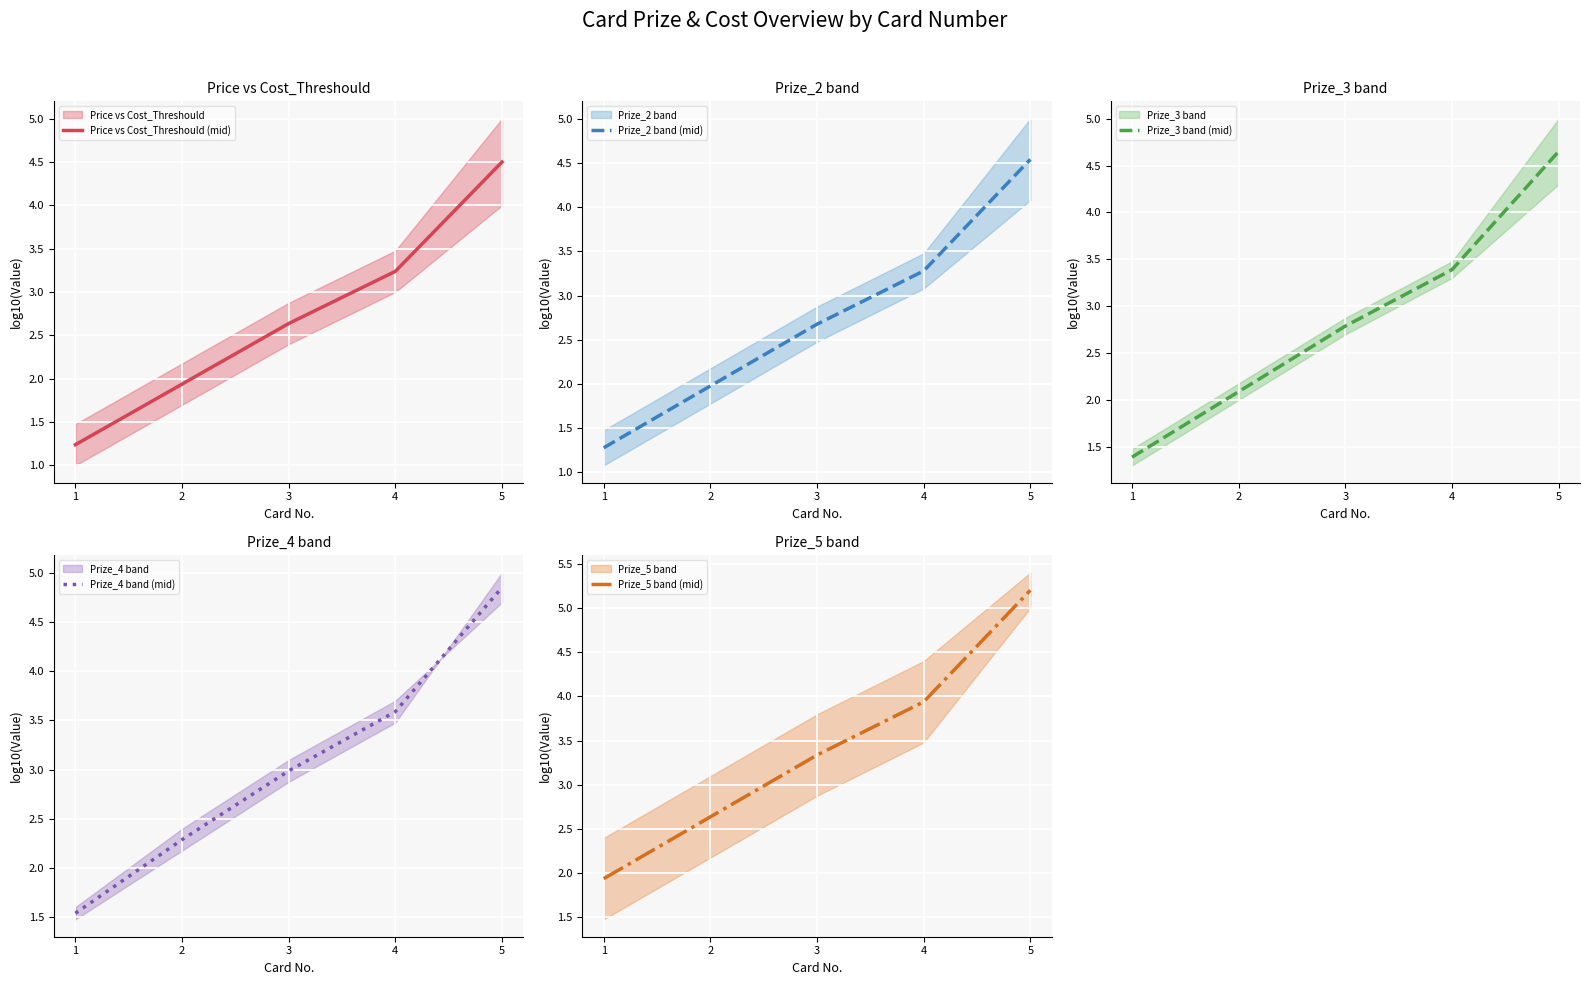

What is the average value of the Prize_4 band (mid) series?

3.1